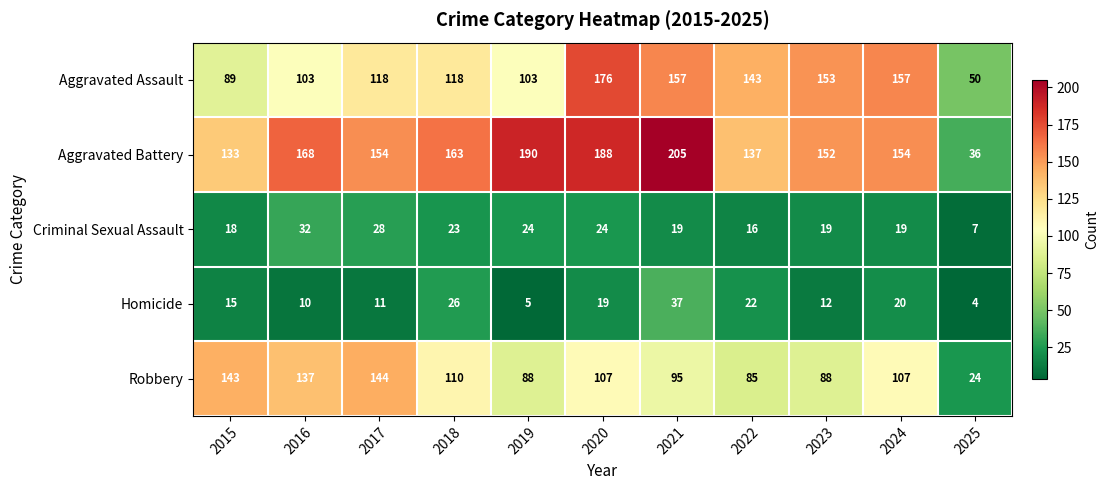

The value of Aggravated Assault at 2016 is 165. True or false?

False